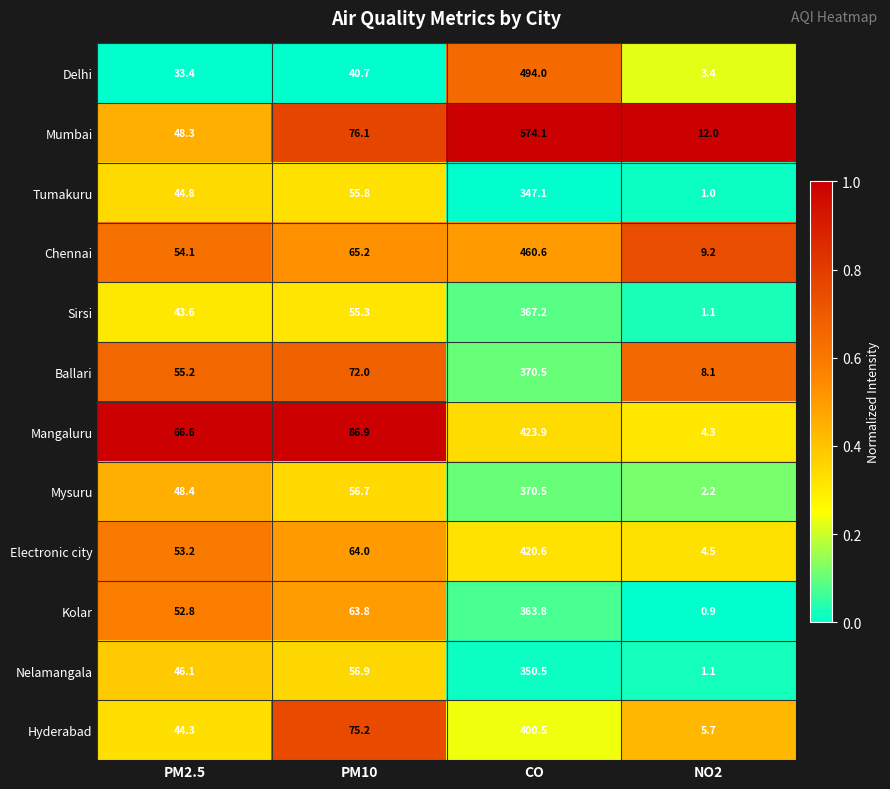

What is the total value across all series at PM2.5?

590.8